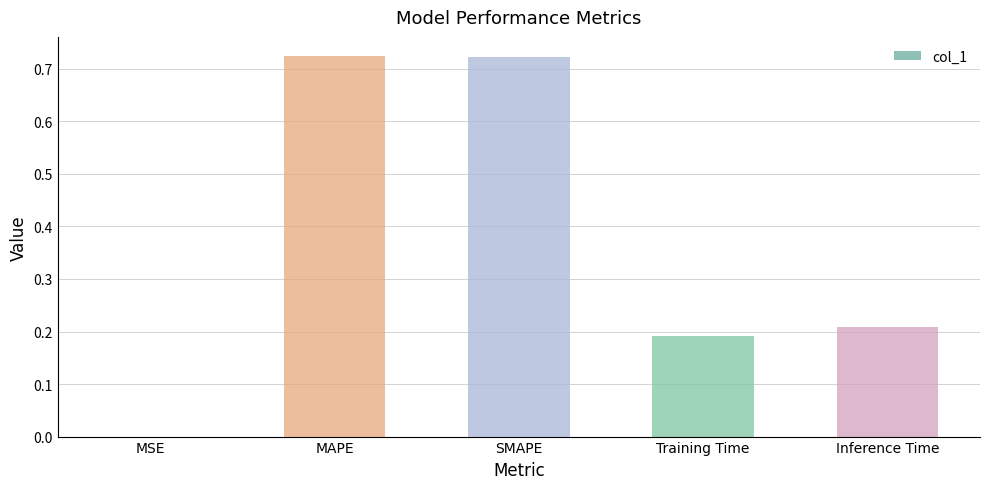

What is the sum of the values at Inference Time and SMAPE?

0.9